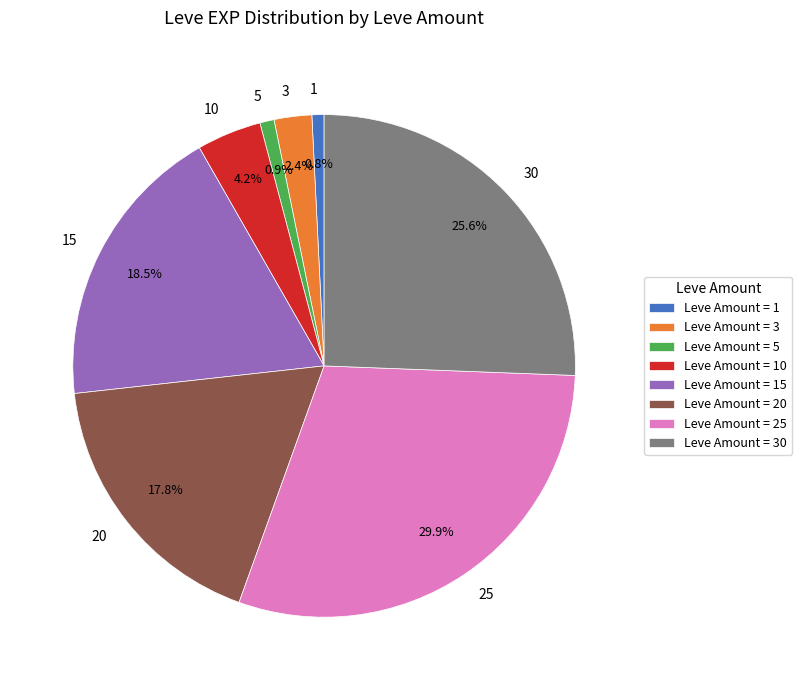

Combined, do 10 and 5 account for over 50%?

No